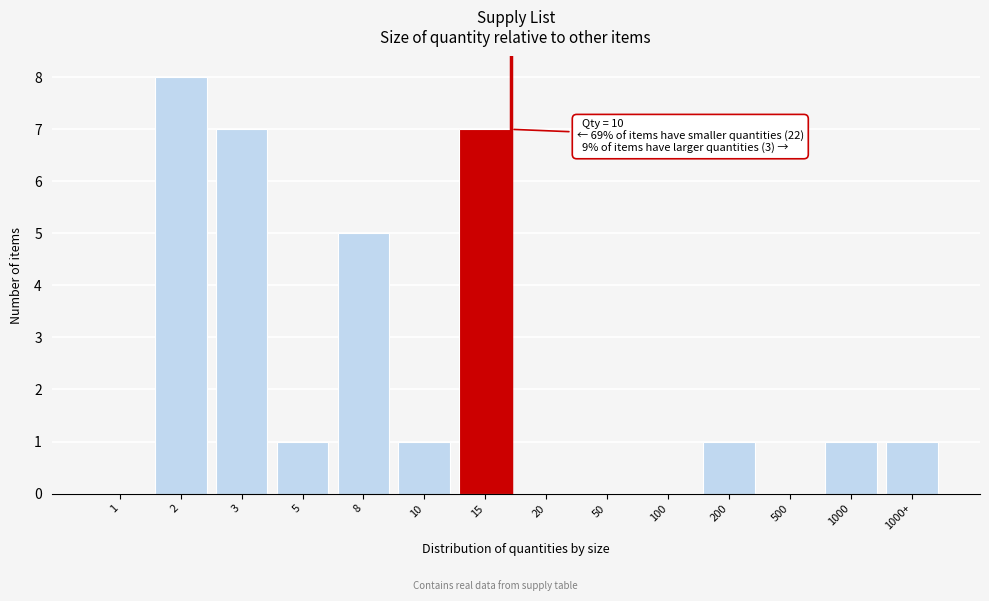

Reading right to left, list all the values displayed in this chart.

1000+=1	1000=1	500=0	200=1	100=0	50=0	20=0	15=7	10=1	8=5	5=1	3=7	2=8	1=0